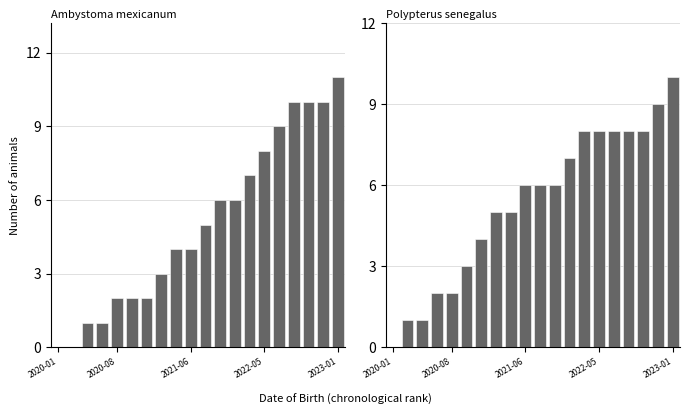

Does the chart contain stacked bars?

No